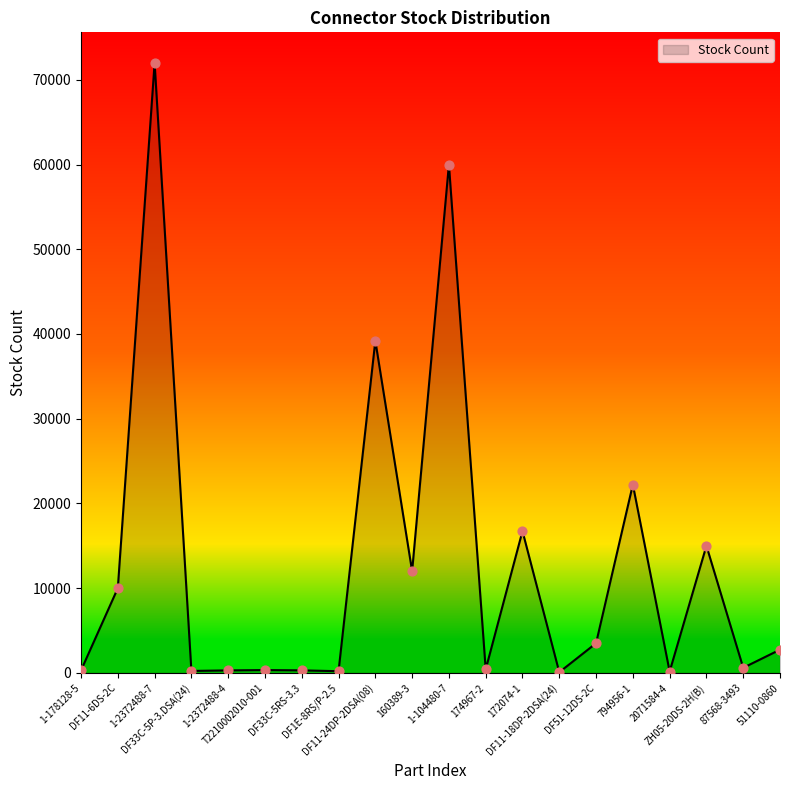

Between T2210002010-001 and 172074-1, which is larger?

172074-1